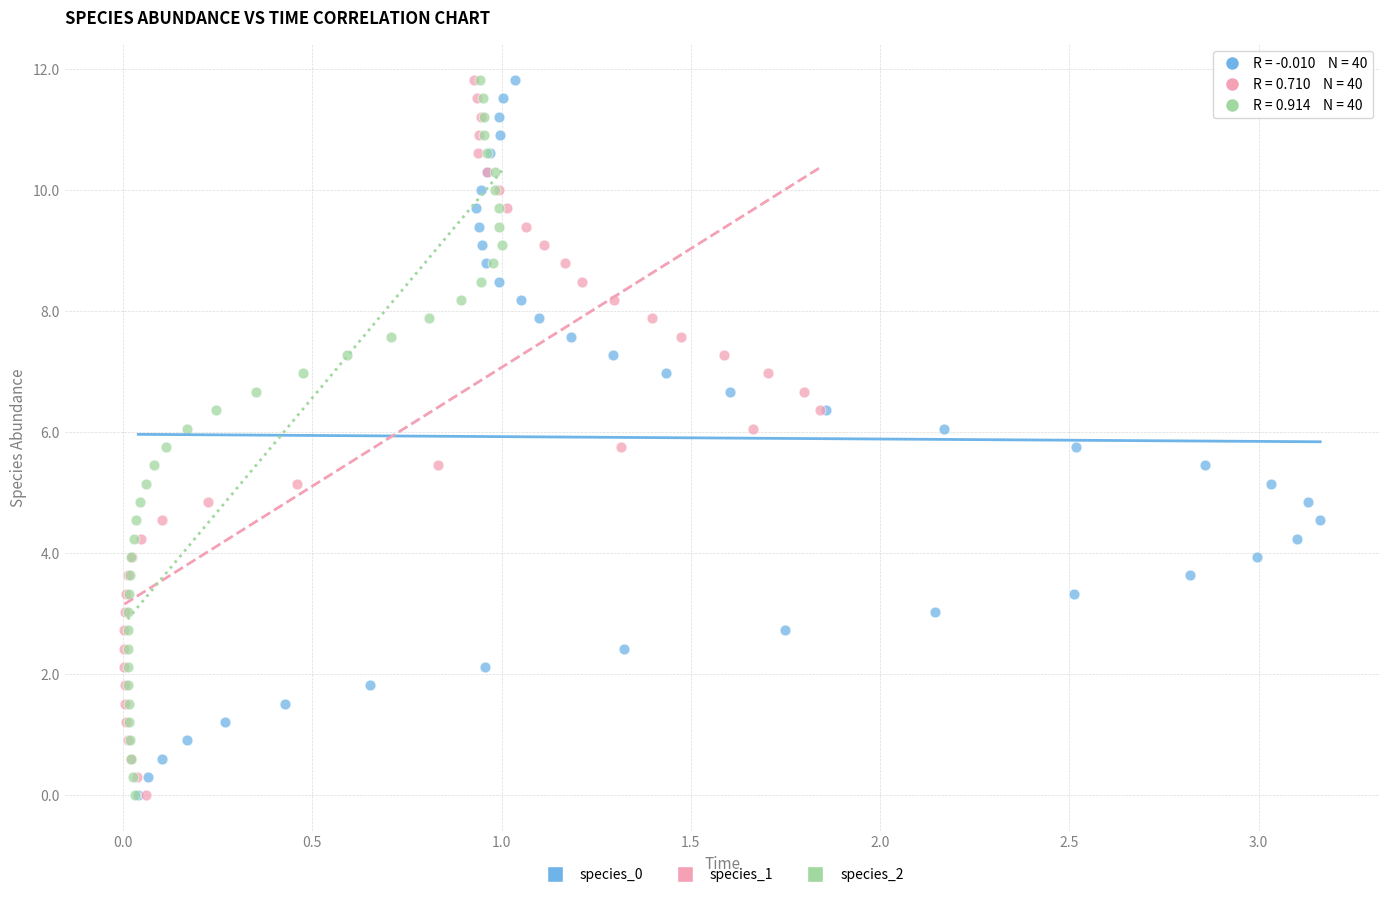

What are all the series names shown in the legend?

species_0, species_1, species_2